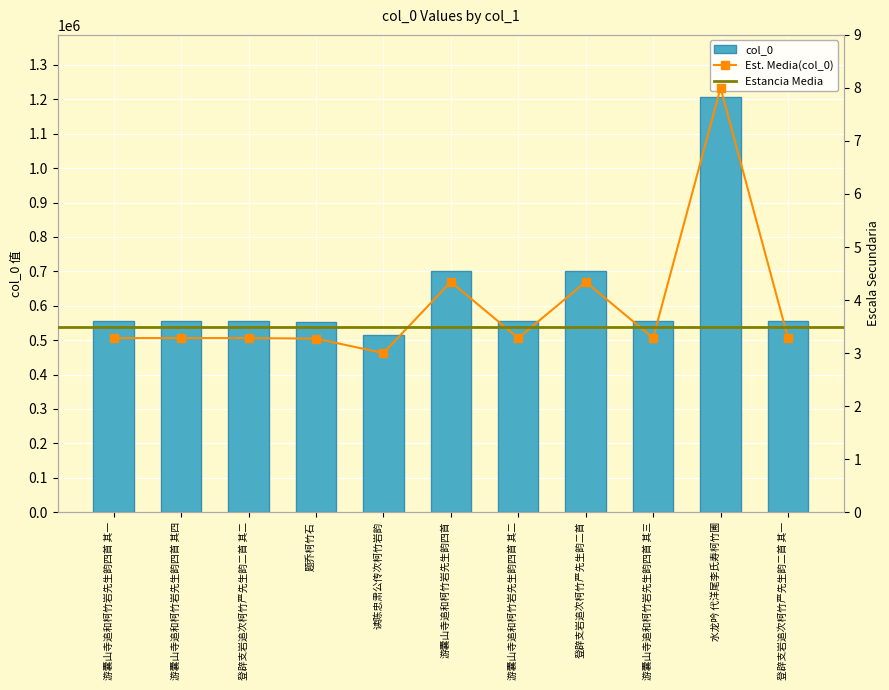

What is the value of the 9th bar from the left?

554988